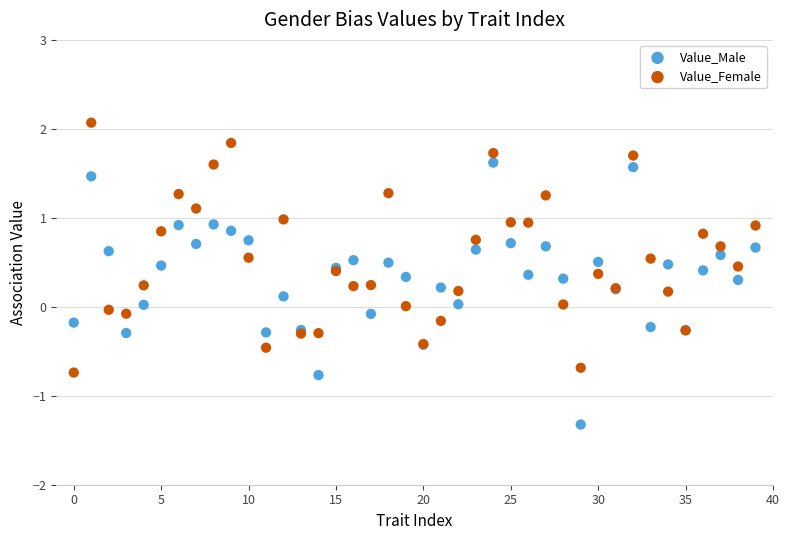

Which series has the largest Y range (max minus min)?

Value_Male